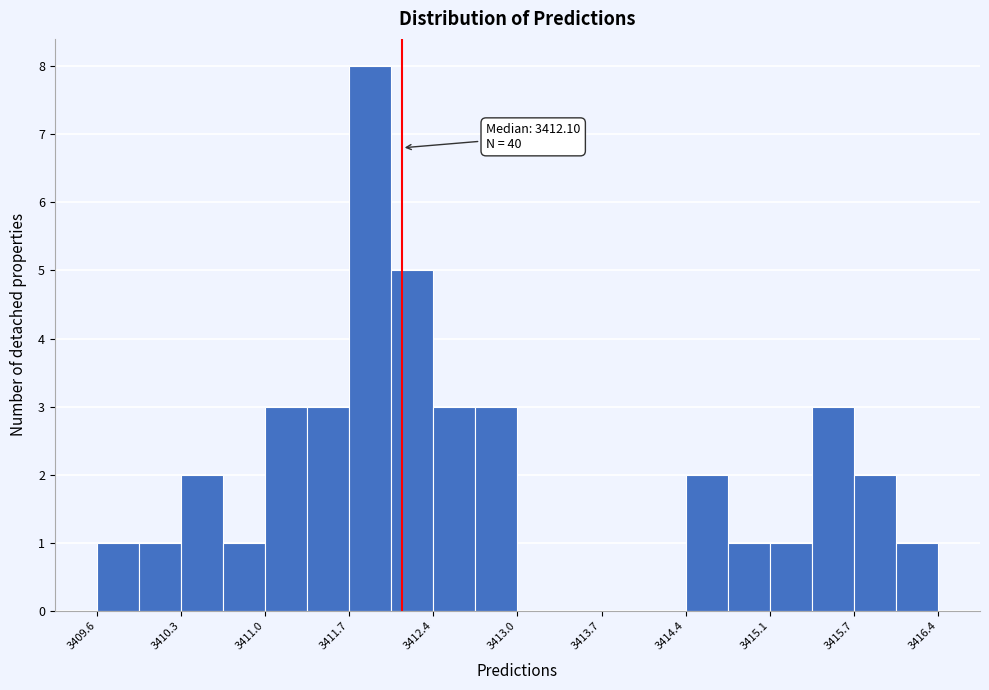

Around what value on the x-axis is the tallest bar? Give the approximate position of its centre, as read against the axis.

3411.8